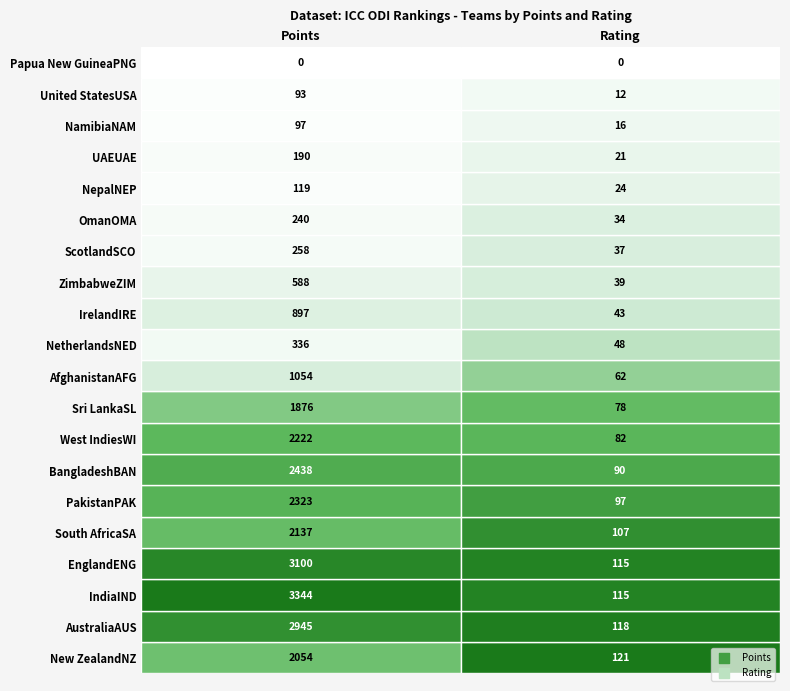

Reading left to right, extract all data points from this chart.

New ZealandNZ: 2054	121
AustraliaAUS: 2945	118
IndiaIND: 3344	115
EnglandENG: 3100	115
South AfricaSA: 2137	107
PakistanPAK: 2323	97
BangladeshBAN: 2438	90
West IndiesWI: 2222	82
Sri LankaSL: 1876	78
AfghanistanAFG: 1054	62
NetherlandsNED: 336	48
IrelandIRE: 897	43
ZimbabweZIM: 588	39
ScotlandSCO: 258	37
OmanOMA: 240	34
NepalNEP: 119	24
UAEUAE: 190	21
NamibiaNAM: 97	16
United StatesUSA: 93	12
Papua New GuineaPNG: 0	0